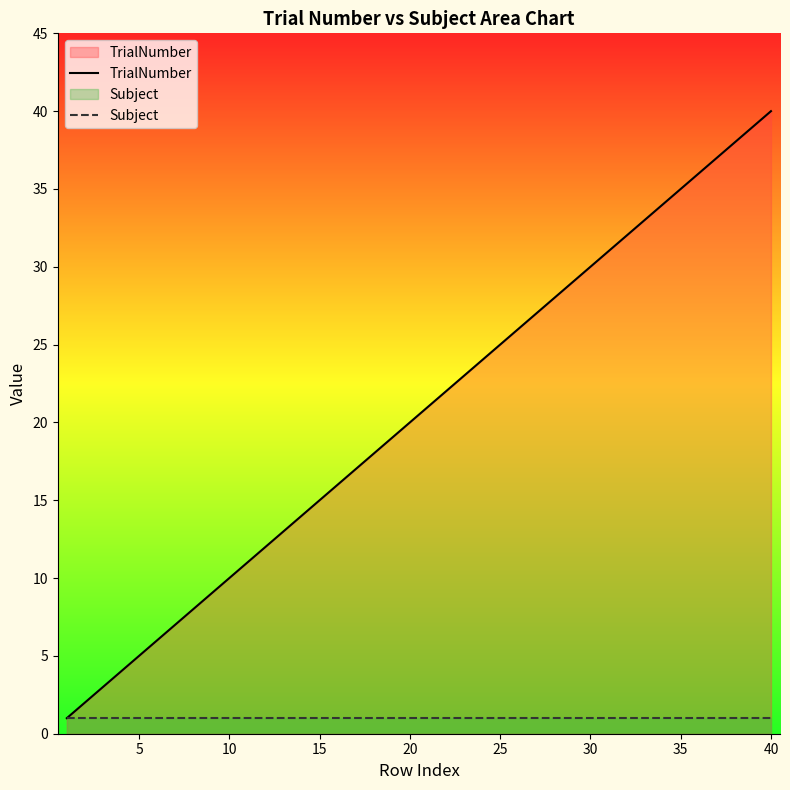

True or false: Subject and TrialNumber cross at least once.

False